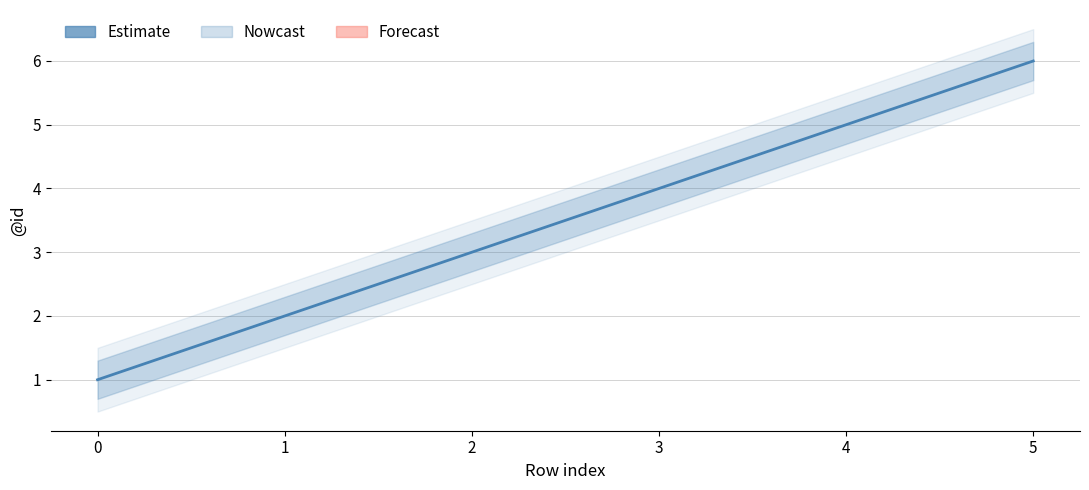

True or false: the data has more than 2 interior local peaks.

False